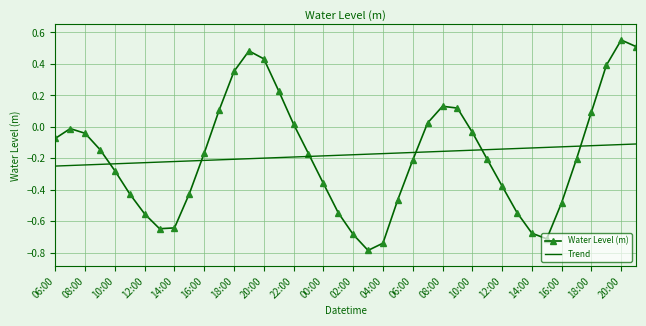

What is the difference between the maximum and minimum values in the Water Level (m) series?

1.3